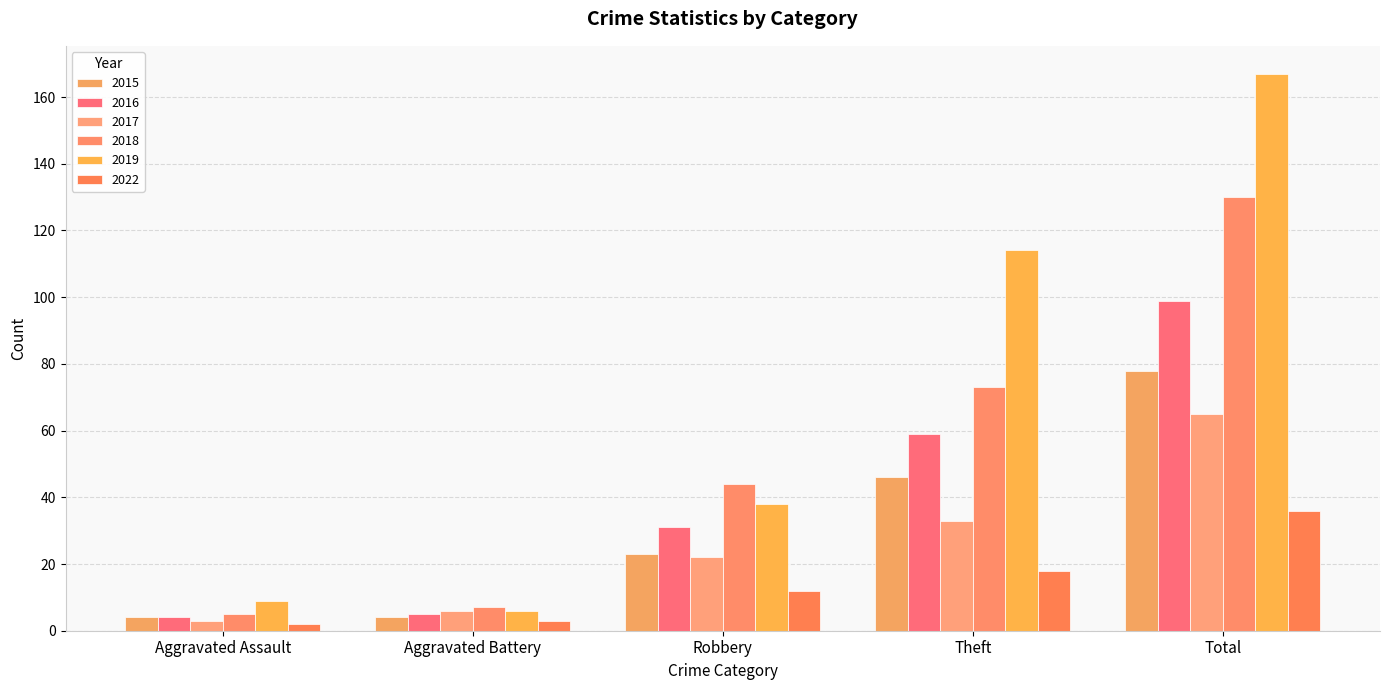

What is the difference between the second highest and minimum values in the 2015 series?

42